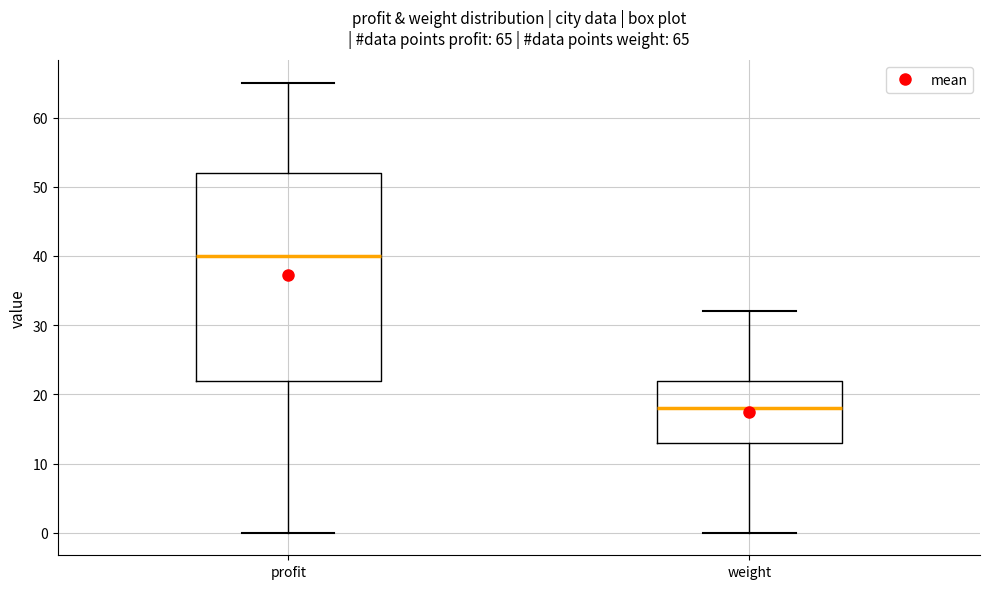

Which box is the tallest, from its lower edge to its upper edge?

profit